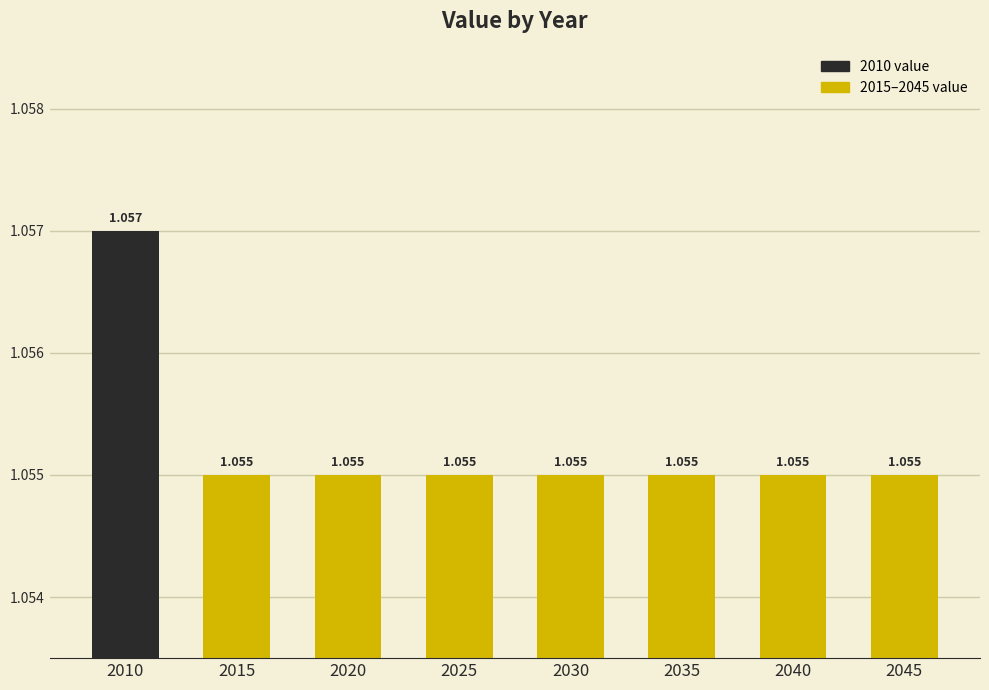

Reading left to right, list all the values displayed in this chart.

1.1	1.1	1.1	1.1	1.1	1.1	1.1	1.1